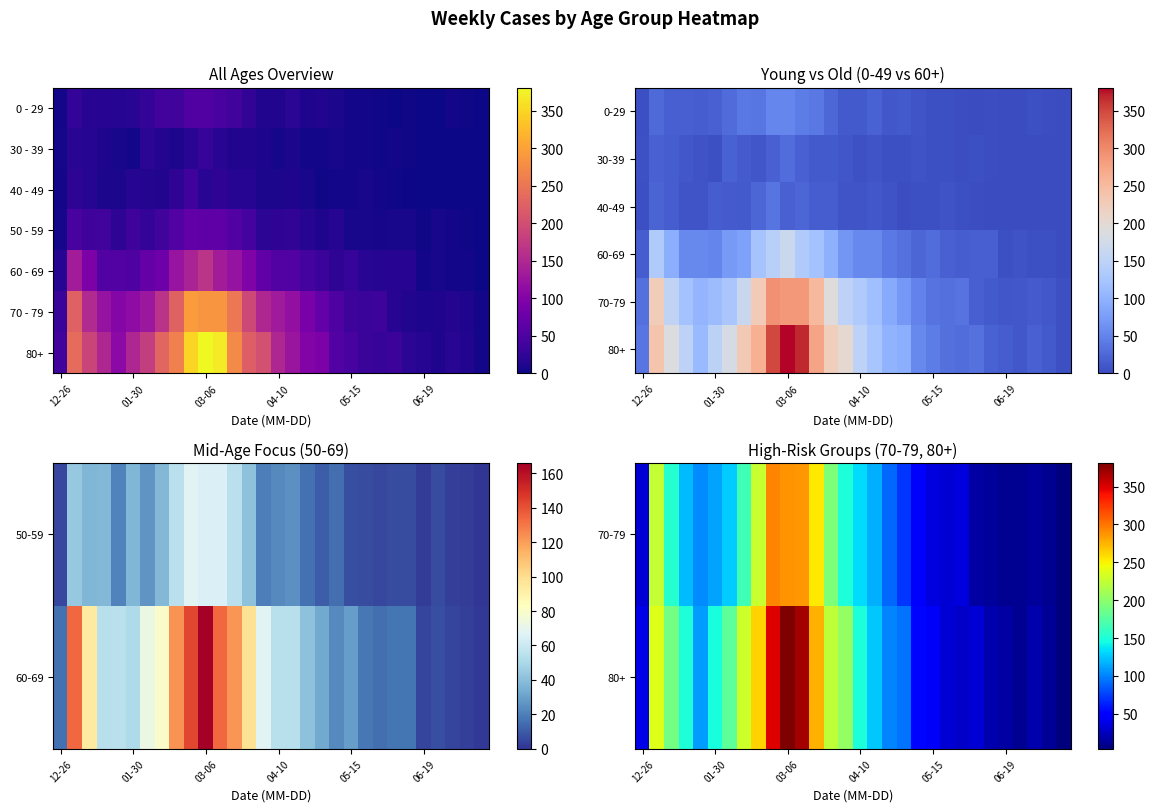

What is the difference between the highest and lowest values at 26?

11